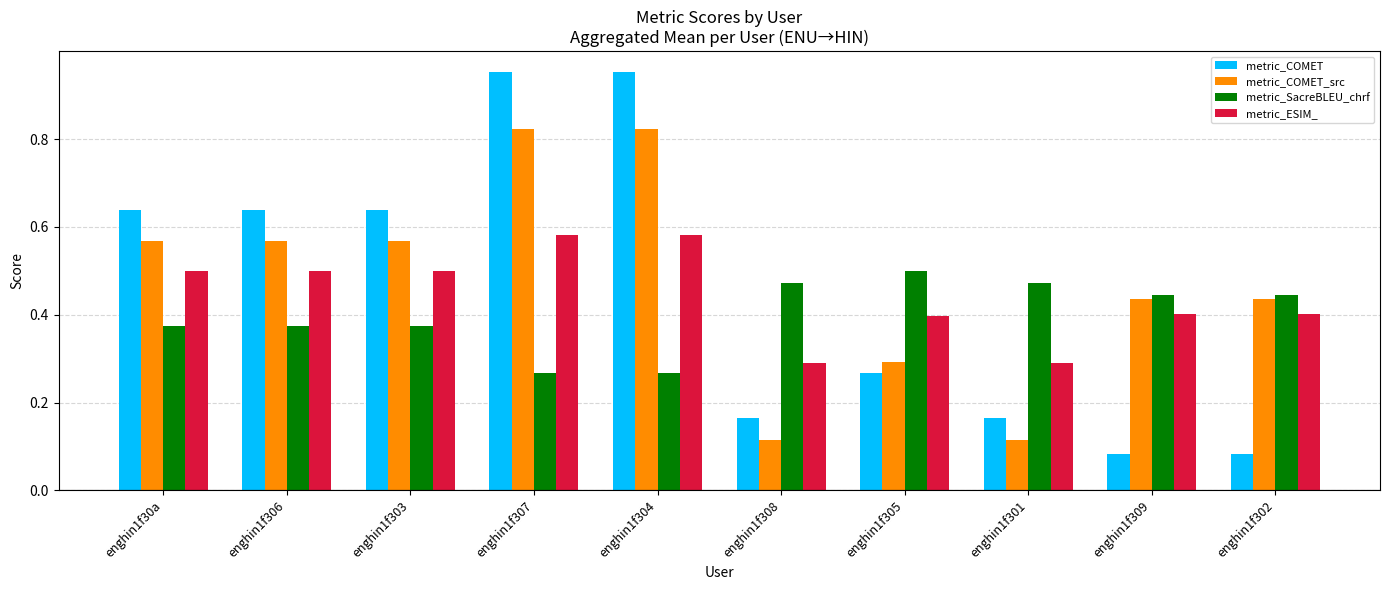

Which series has the widest spread of values?

metric_COMET